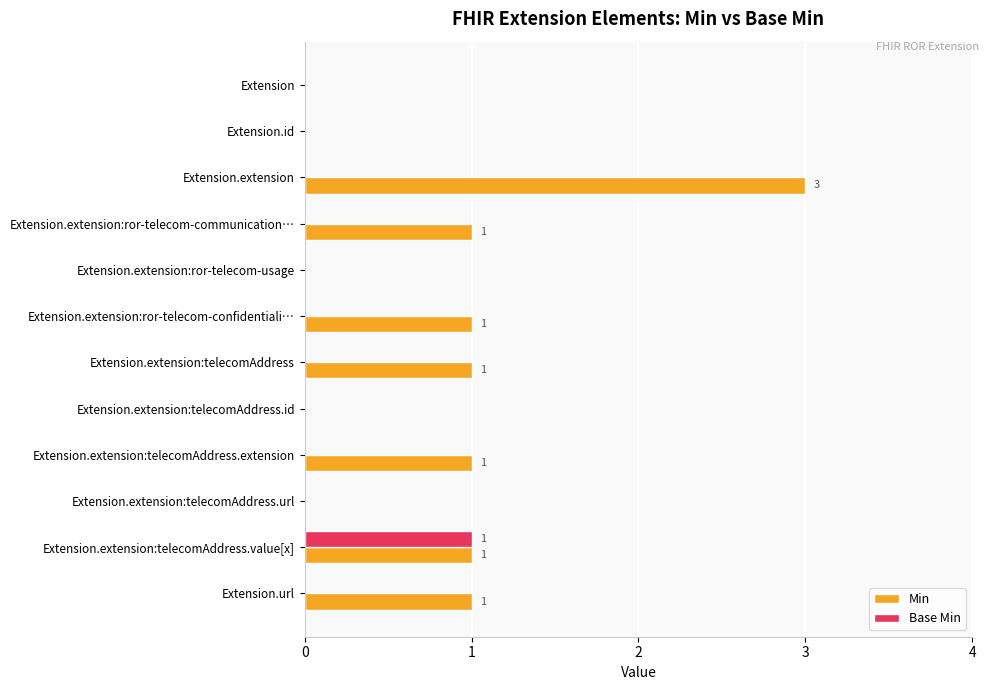

What is the sum of all Min values?

9